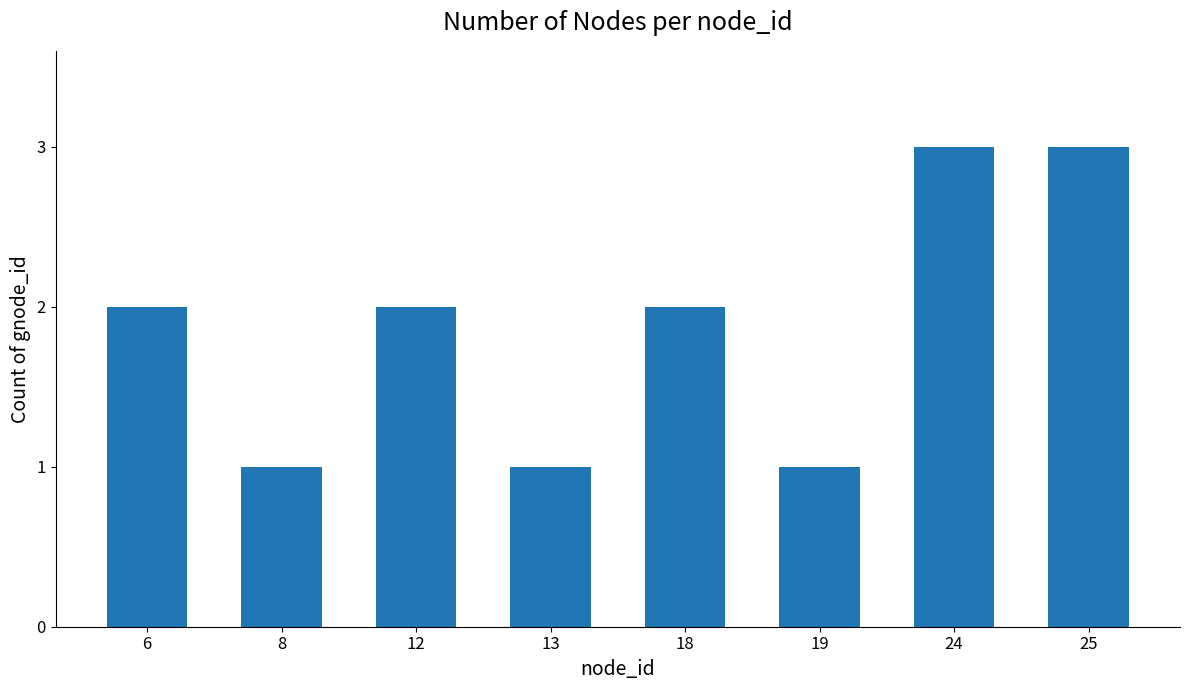

What is the difference between the second highest and minimum values?

2